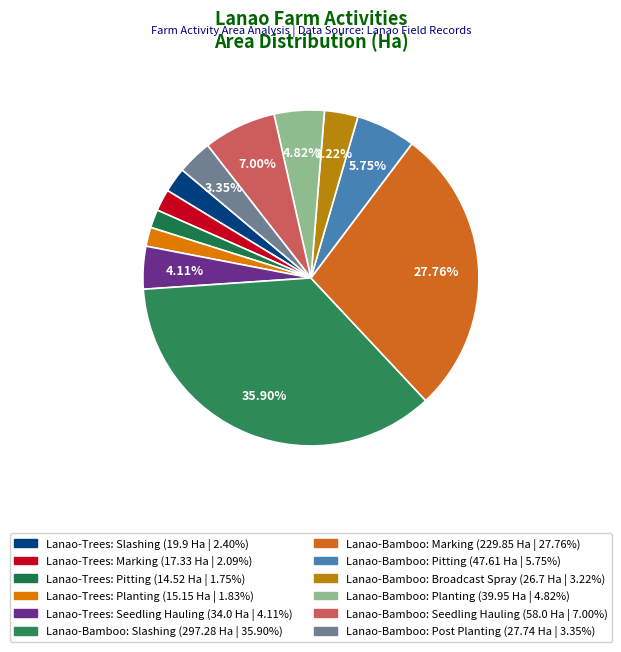

What is the change in value from Lanao-Trees: Marking to Lanao-Trees: Planting?

-2.2